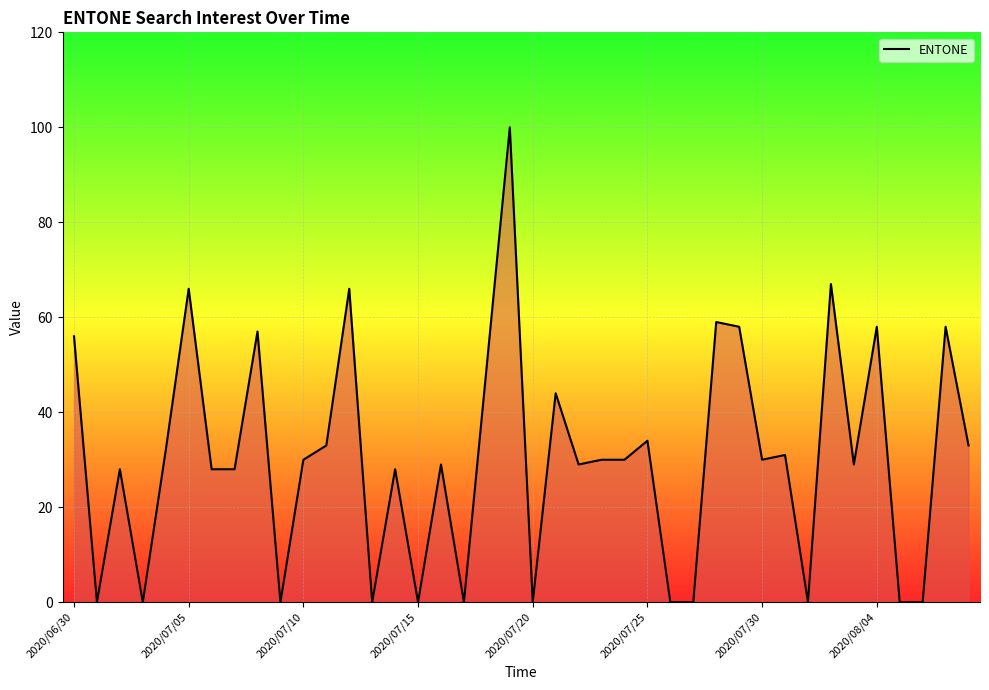

What is the maximum value shown in the chart?

100